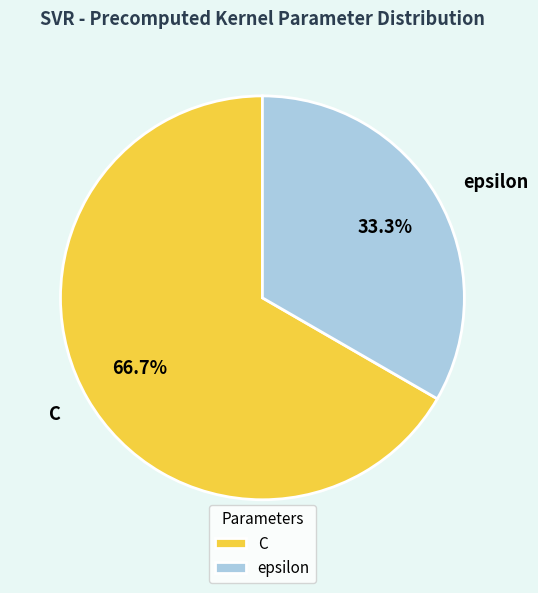

Combined, do C and epsilon account for over 50%?

Yes